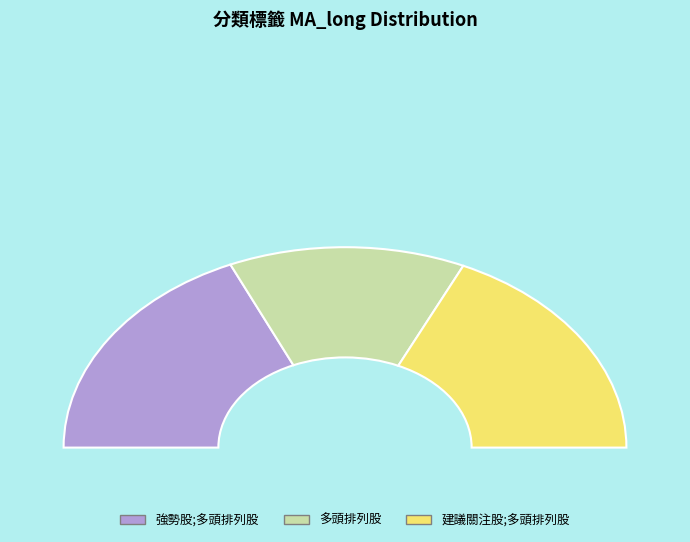

Which category has the biggest portion of the pie?

強勢股;多頭排列股